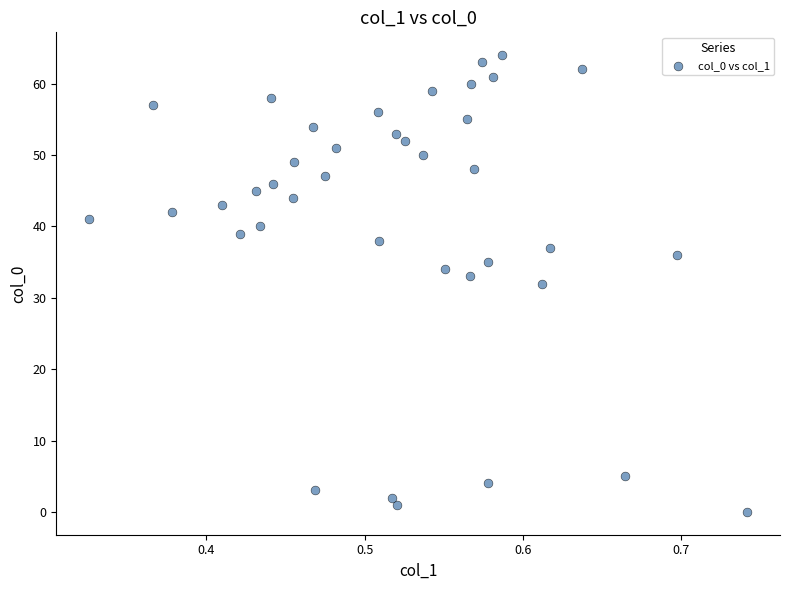

What is the range of Y values (max minus min)?

64